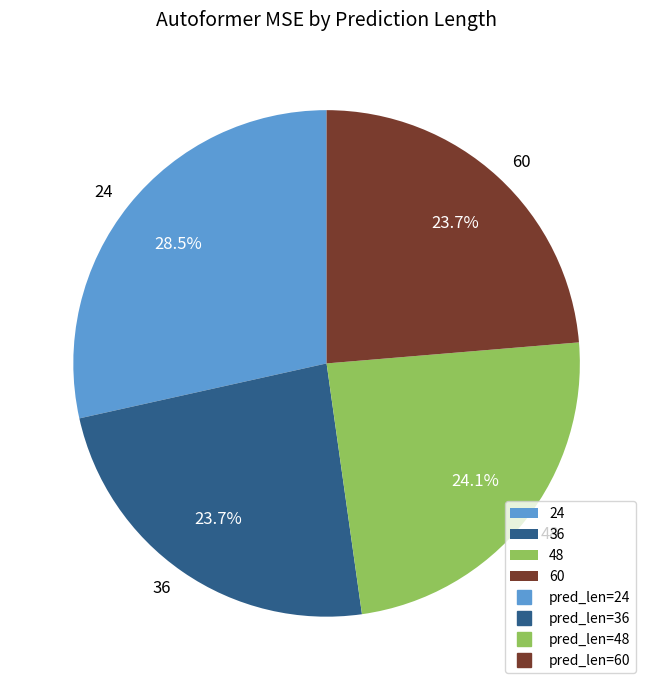

What is the largest slice in the pie chart?

24